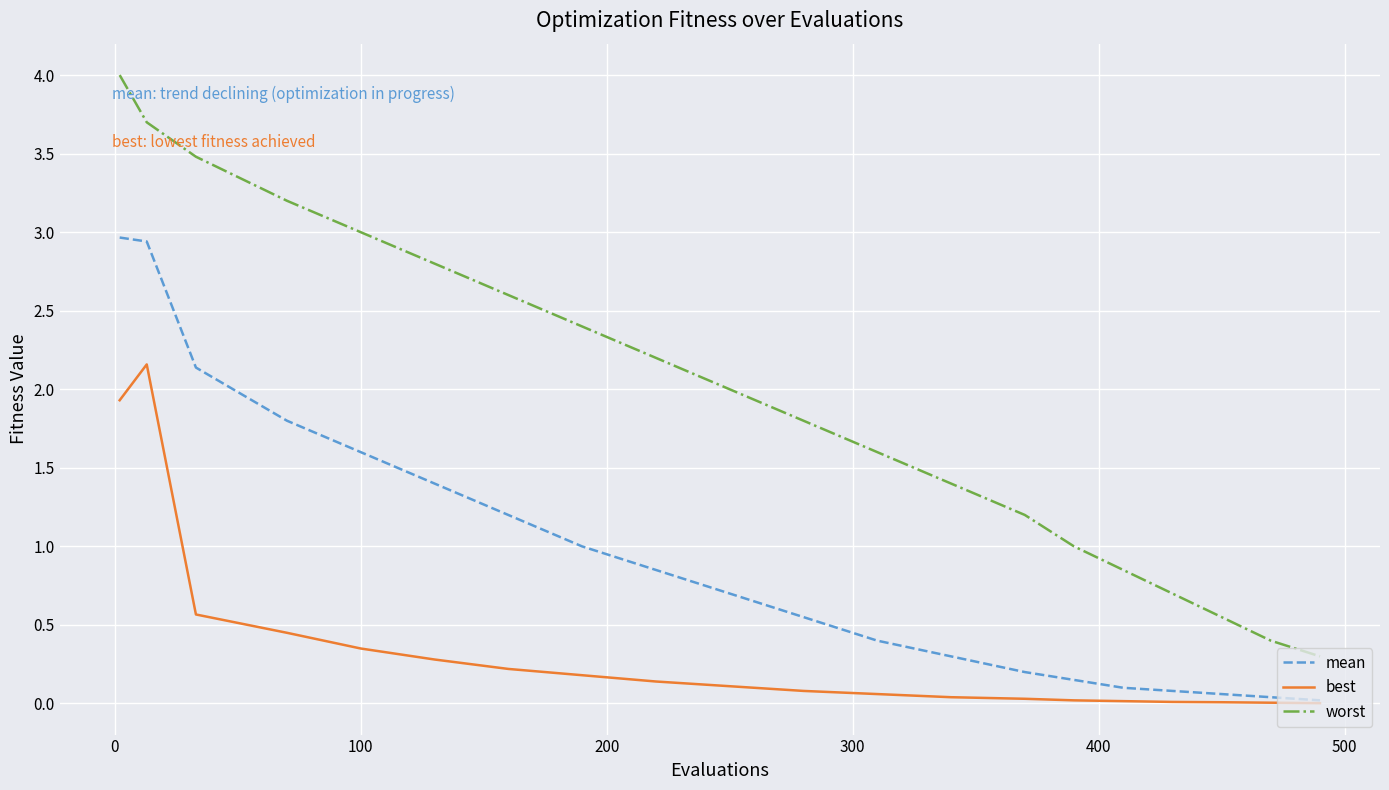

Which series has the largest total across all categories?

worst